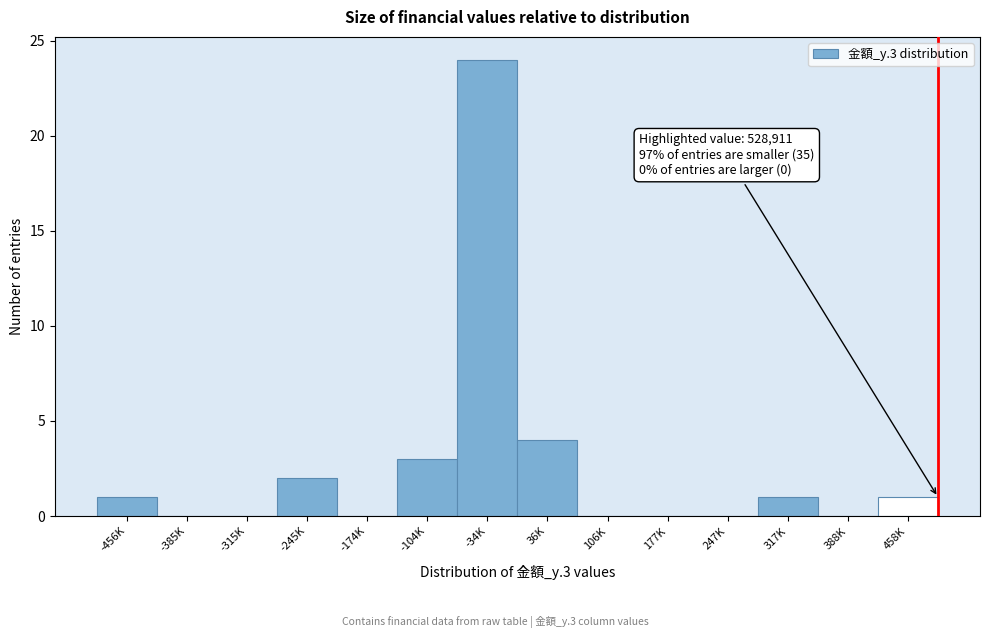

Reading right to left, extract all data points from this chart.

458K=1	388K=0	317K=1	247K=0	177K=0	106K=0	36K=4	-34K=24	-104K=3	-174K=0	-245K=2	-315K=0	-385K=0	-456K=1